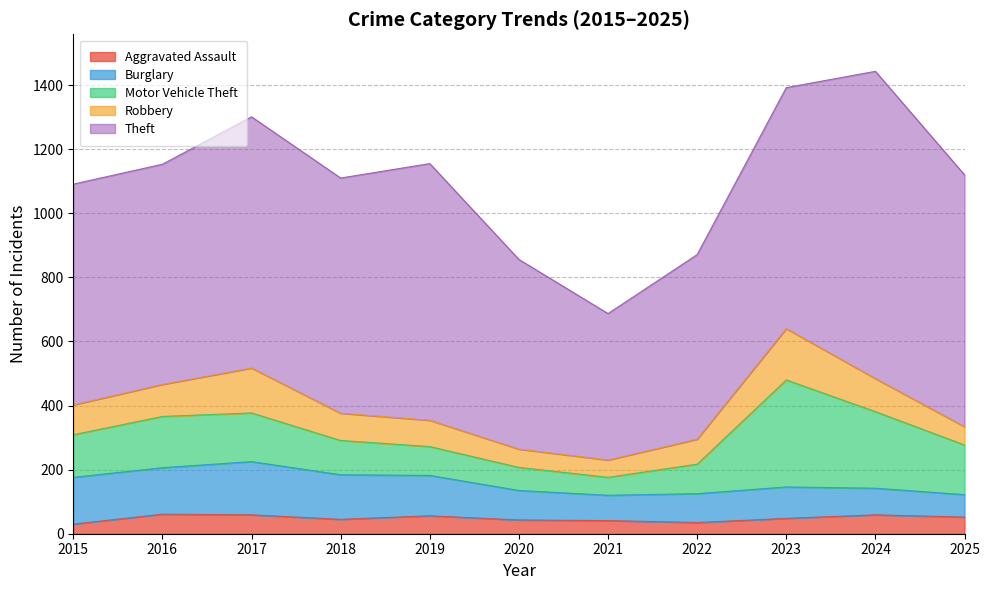

List the series in order of their peak value, lowest first.

Aggravated Assault, Robbery, Burglary, Motor Vehicle Theft, Theft